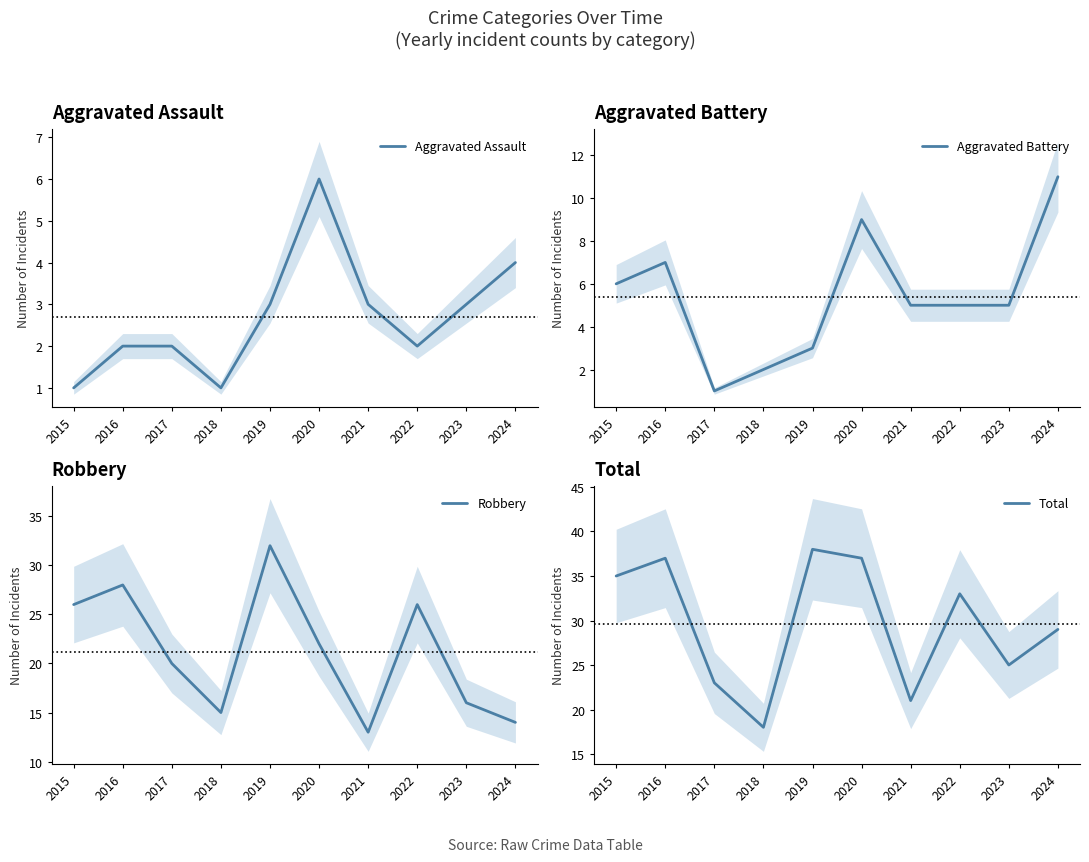

True or false: Total and Aggravated Battery cross at least once.

False